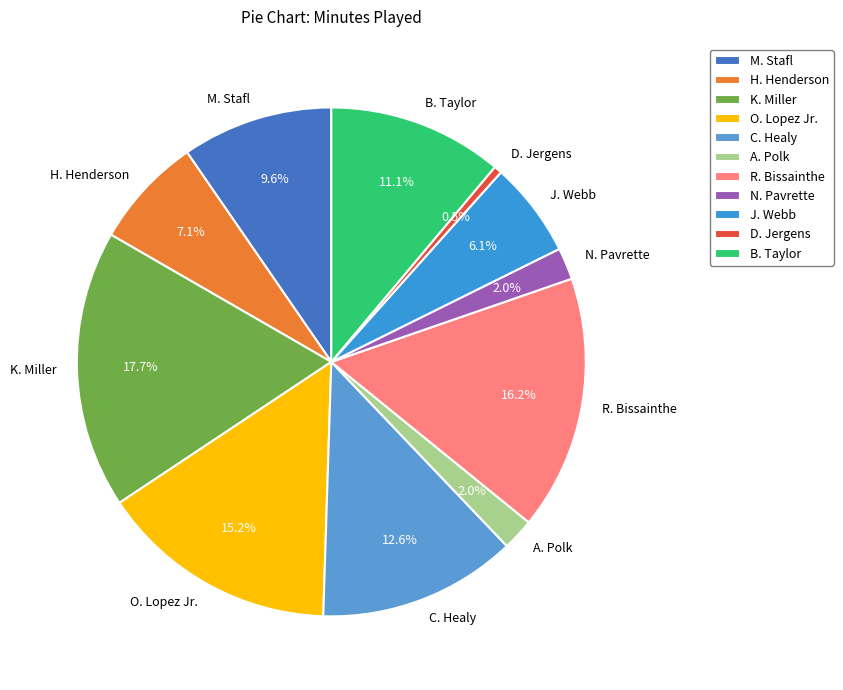

What is the largest slice in the pie chart?

K. Miller